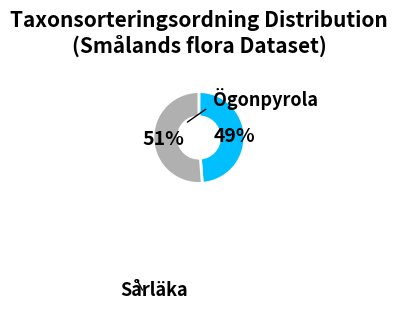

Is there any slice that represents more than half of the pie?

Yes